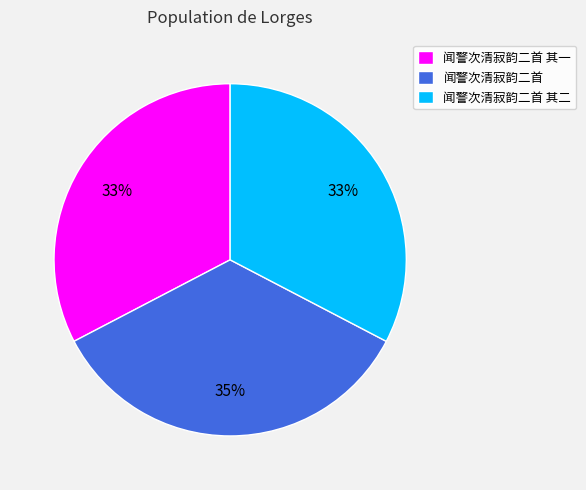

The 闻警次清寂韵二首 其二 slice represents 33% of the pie. True or false?

True